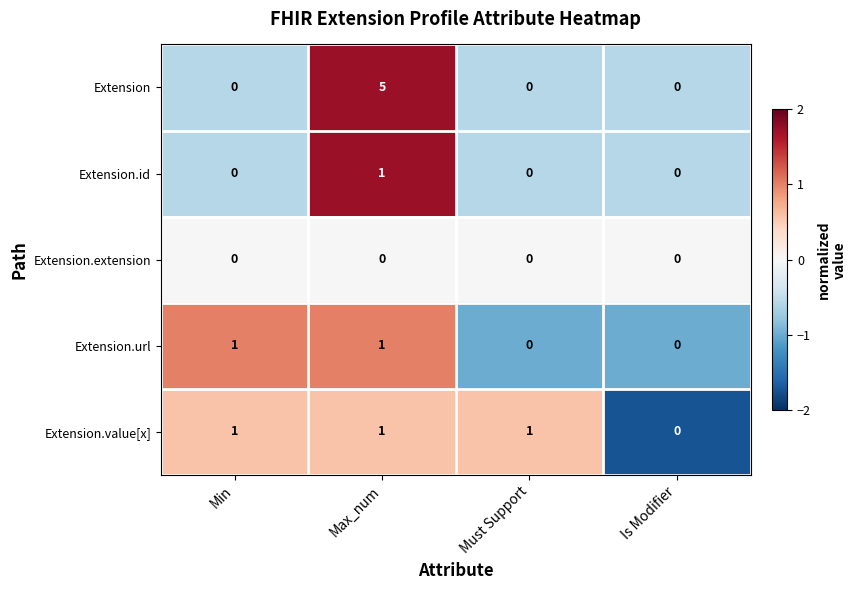

Is the value of Extension.extension at Is Modifier greater than the value of Extension at Max_num?

No